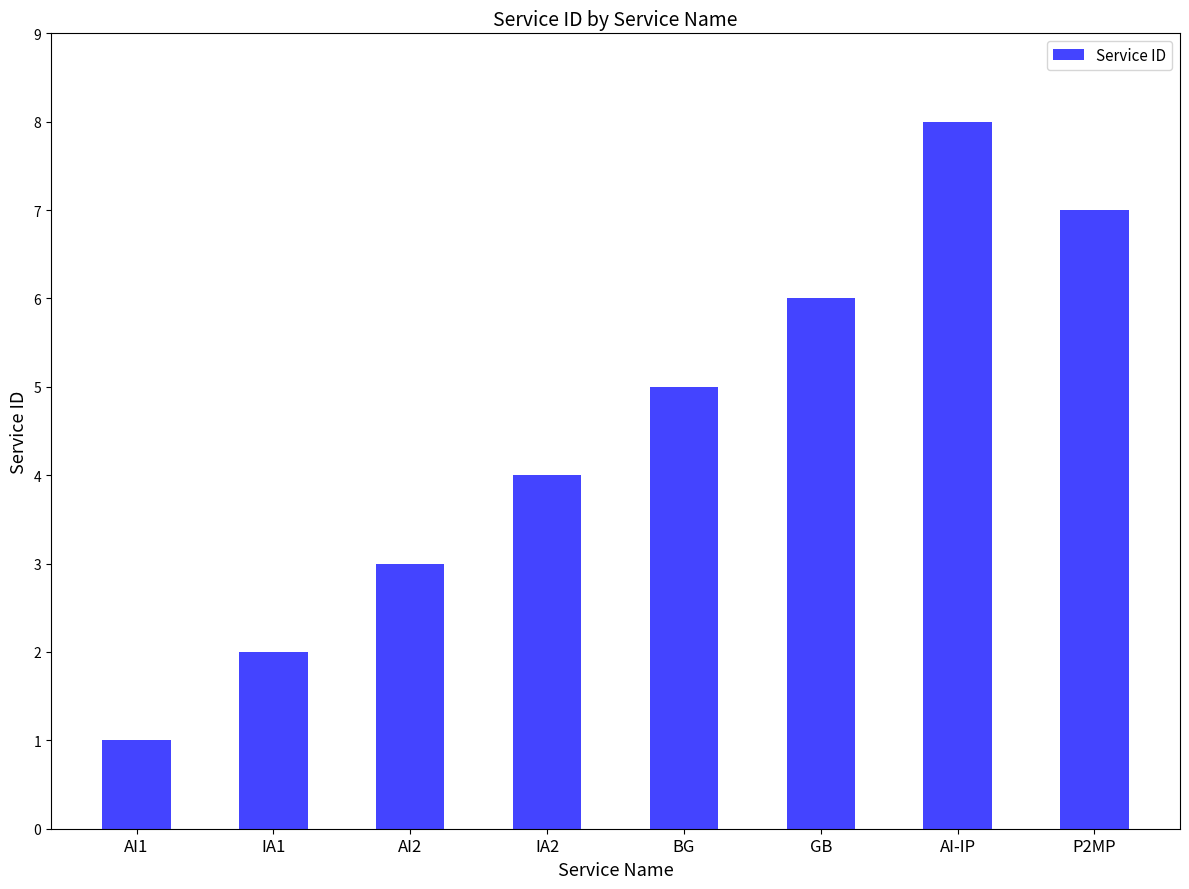

Rank the categories by value from lowest to highest.

AI1, IA1, AI2, IA2, BG, GB, P2MP, AI-IP